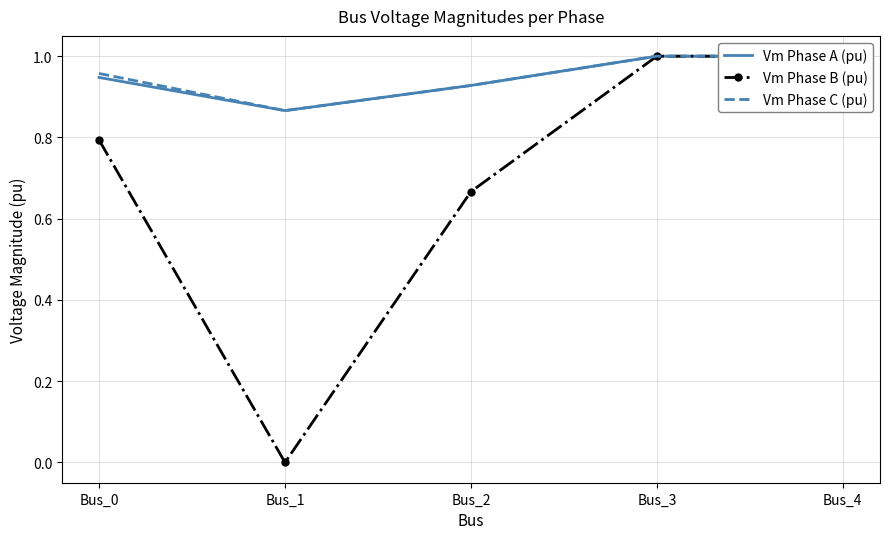

What is the difference between the highest and lowest values at Bus_1?

0.9